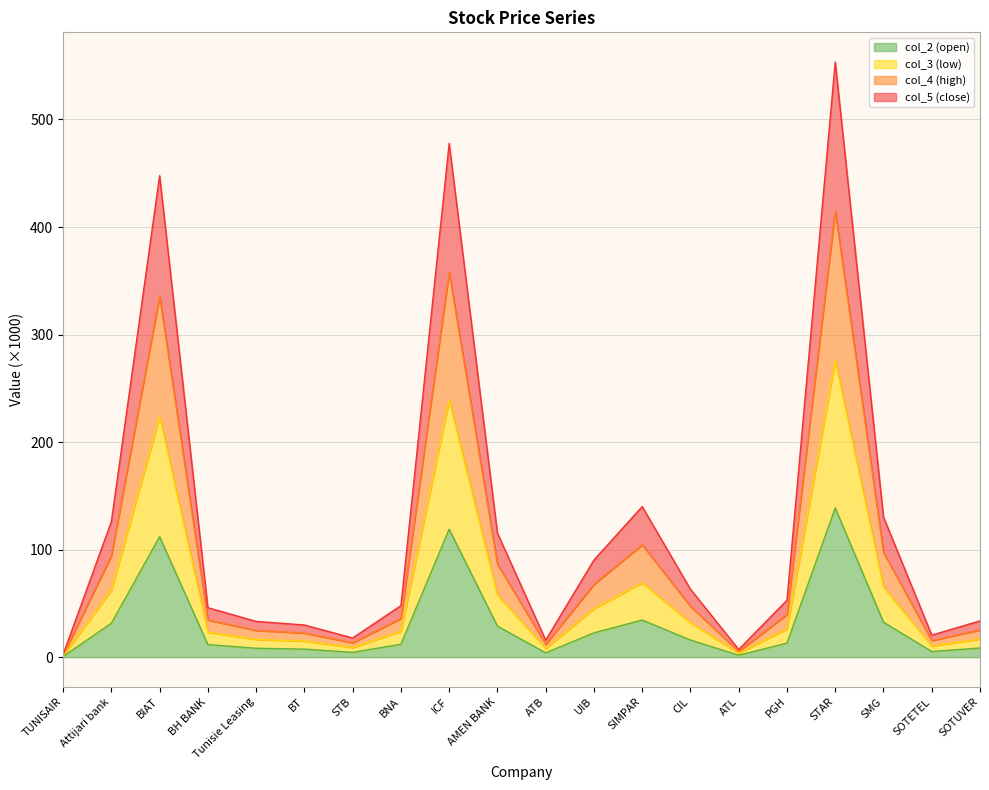

True or false: col_2 and col_3 cross at least once.

False